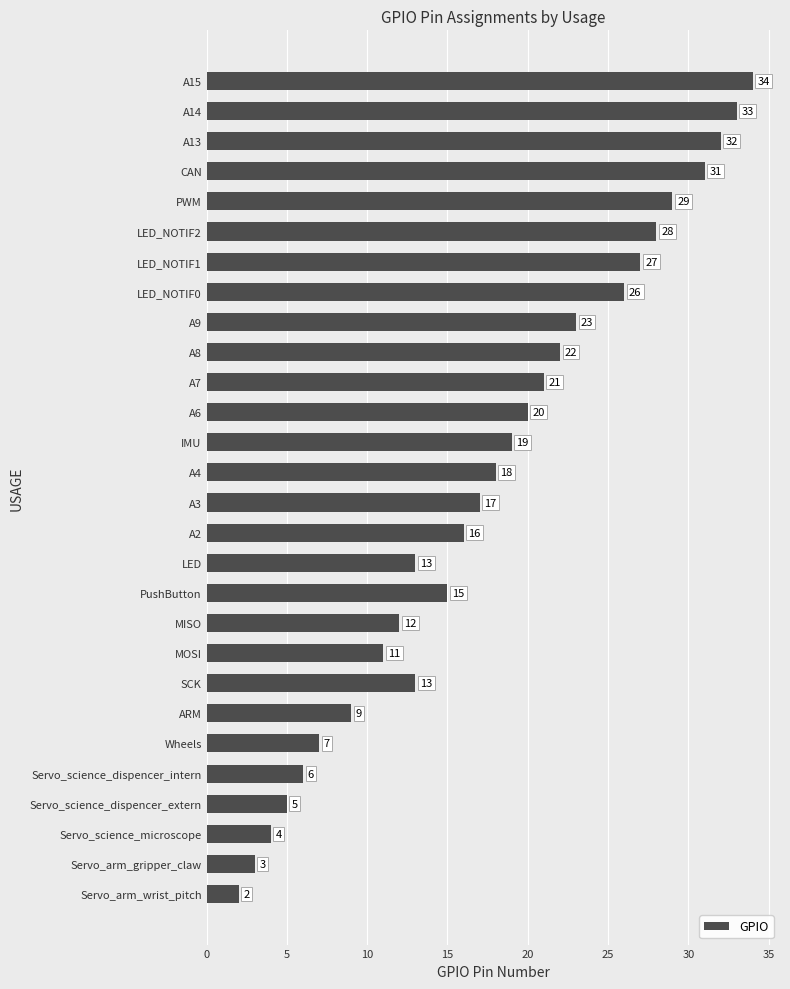

Are the bars horizontal?

Yes